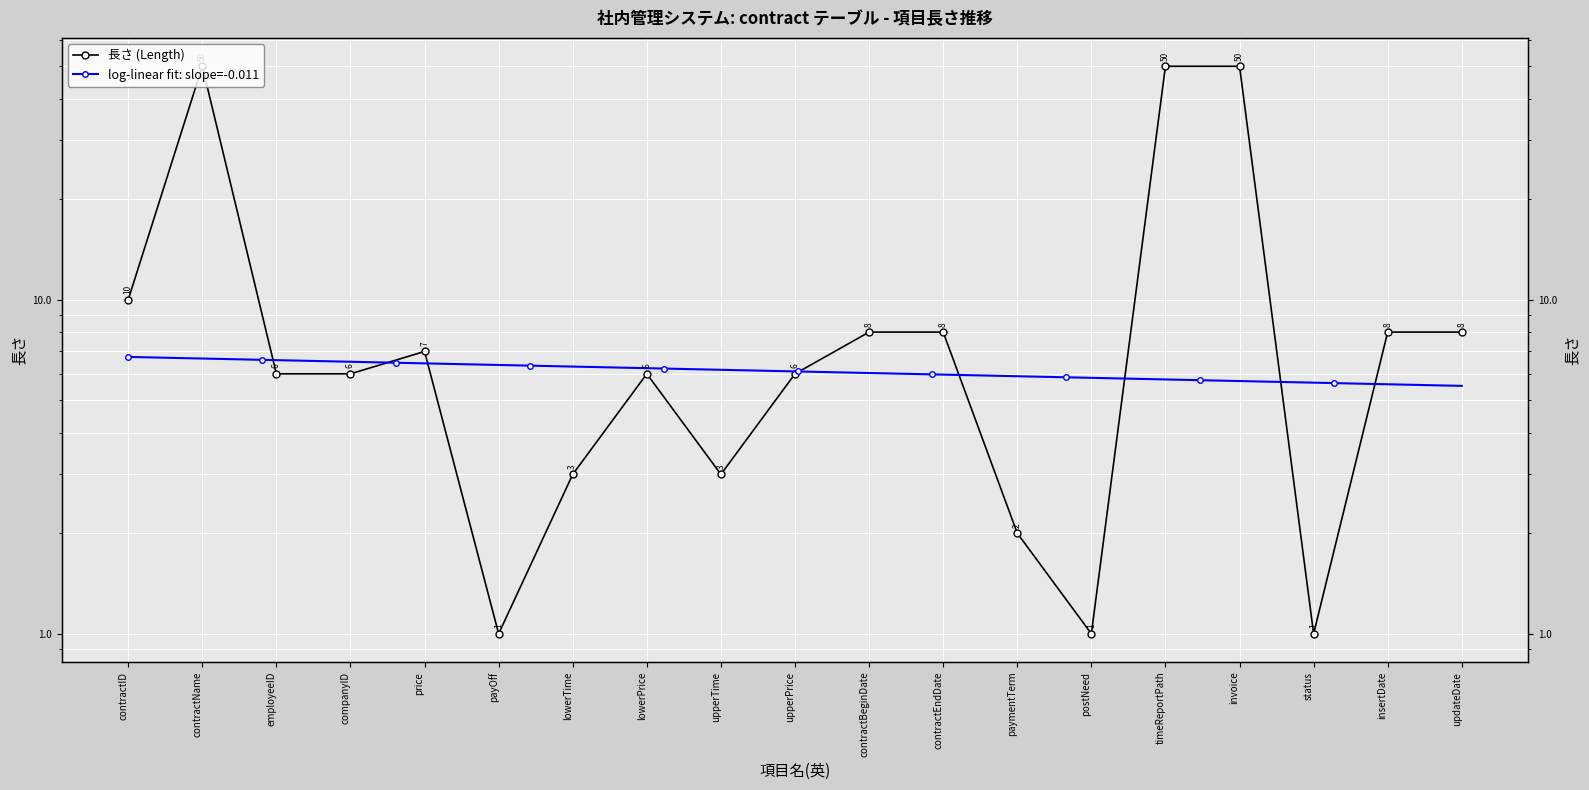

How many interior local peaks (higher than both neighbors) does the data have?

3